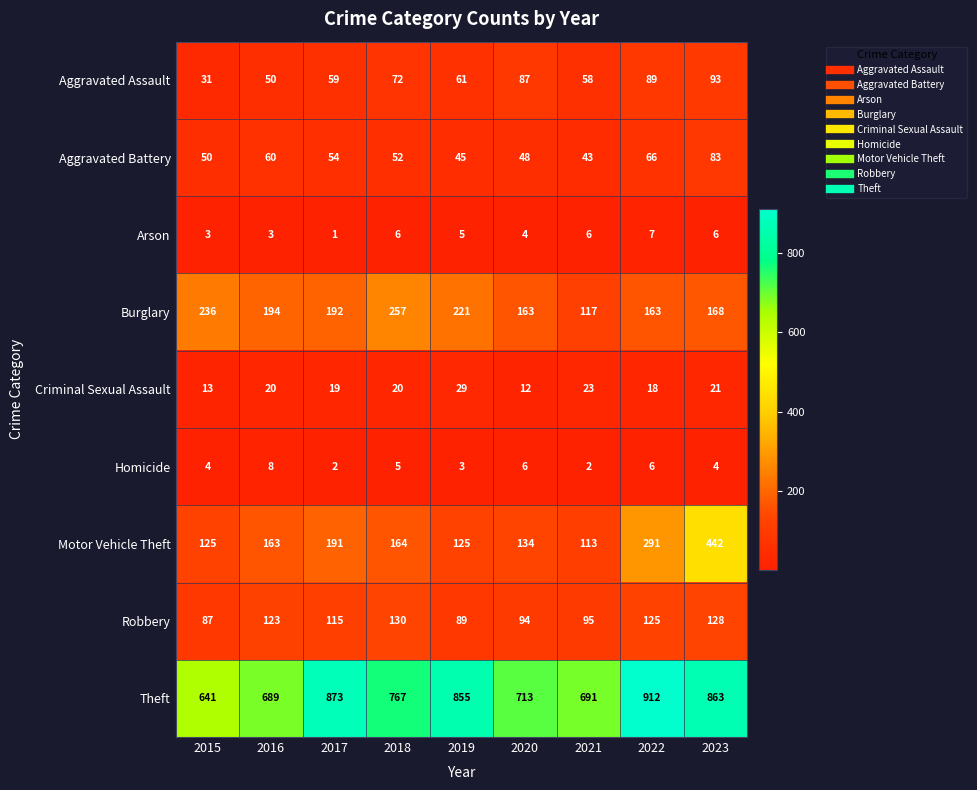

At which category does the chart reach its peak across all series?

2022